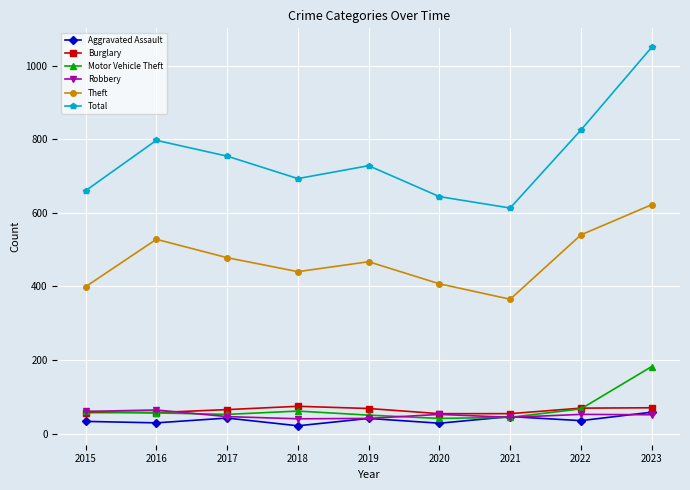

What is the difference between the second highest and minimum values in the Robbery series?

20